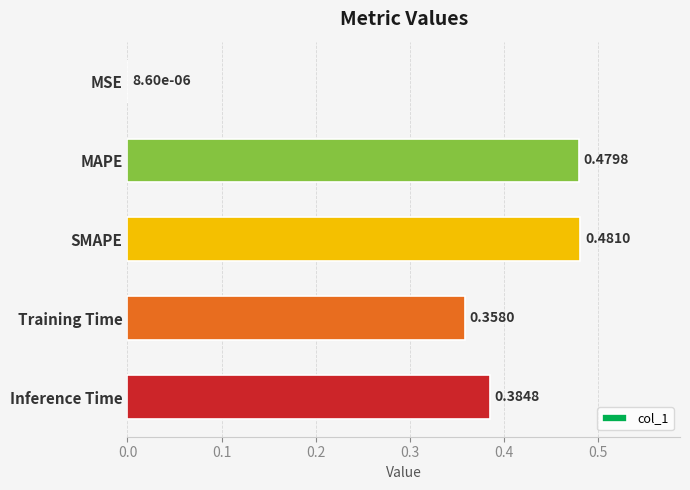

How many data points does each series have?

5